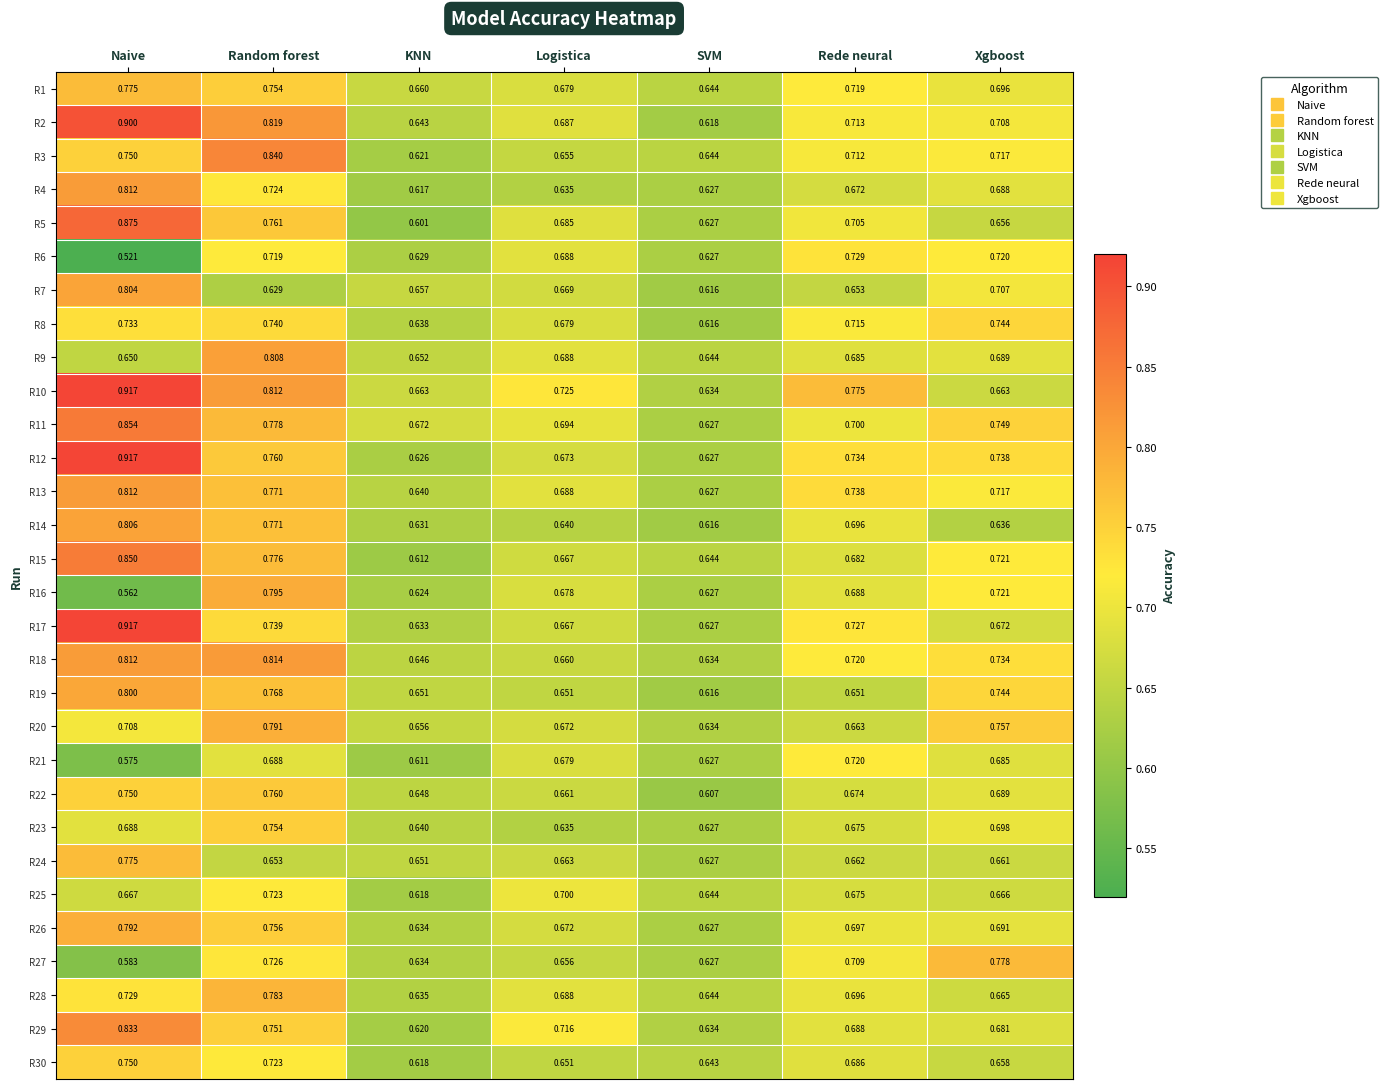

Which category has the lowest value across all series?

Naive